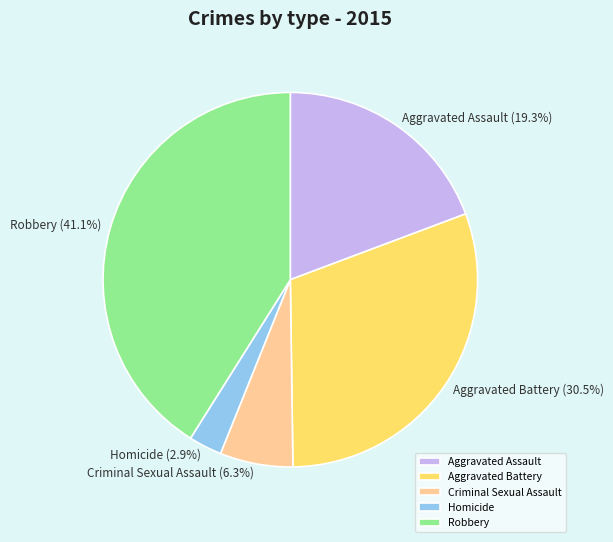

Does Criminal Sexual Assault account for over 50% of the chart?

No